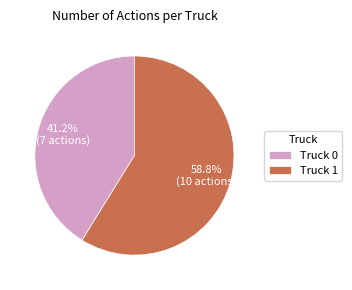

Which category has the smallest portion of the pie?

Truck 0